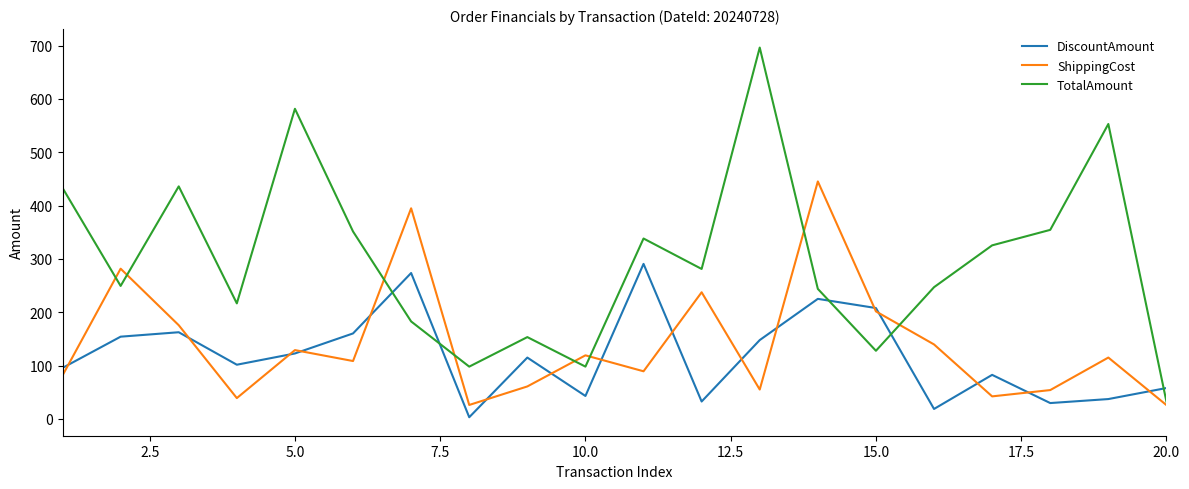

List the series in order of their peak value, highest first.

TotalAmount, ShippingCost, DiscountAmount